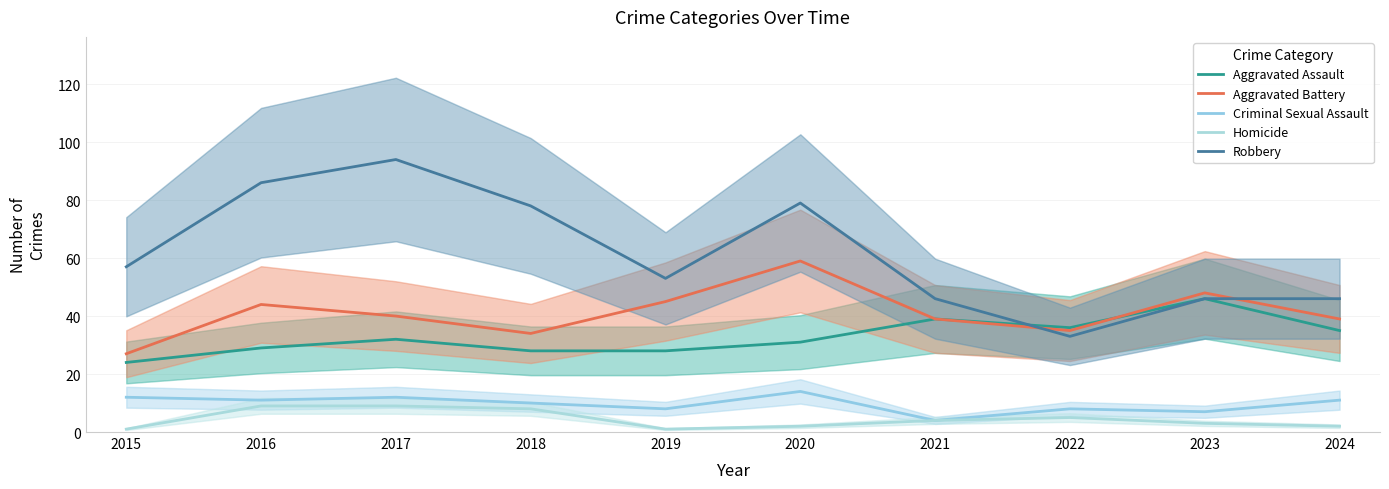

Does the chart display data point markers on the line(s)?

No